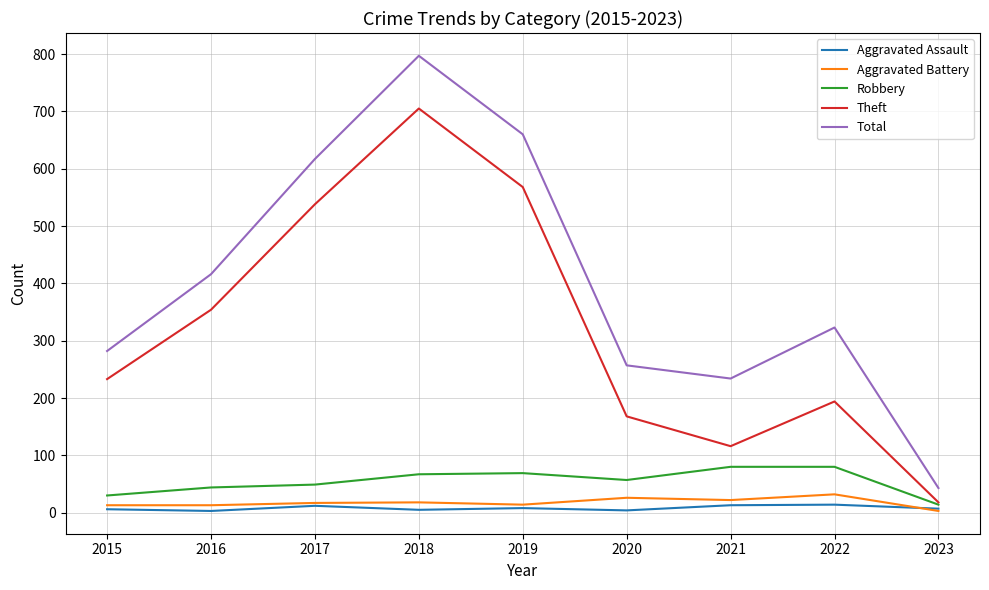

How many values in the Robbery series are below 57?

4